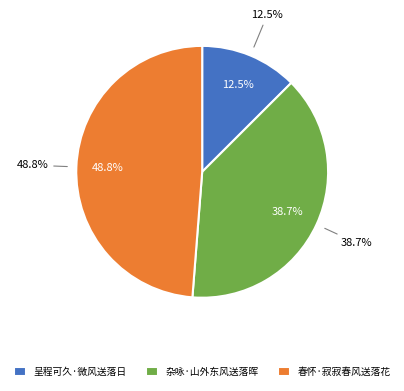

To the nearest percent, what is the difference between the largest and smallest slice percentages?

36%